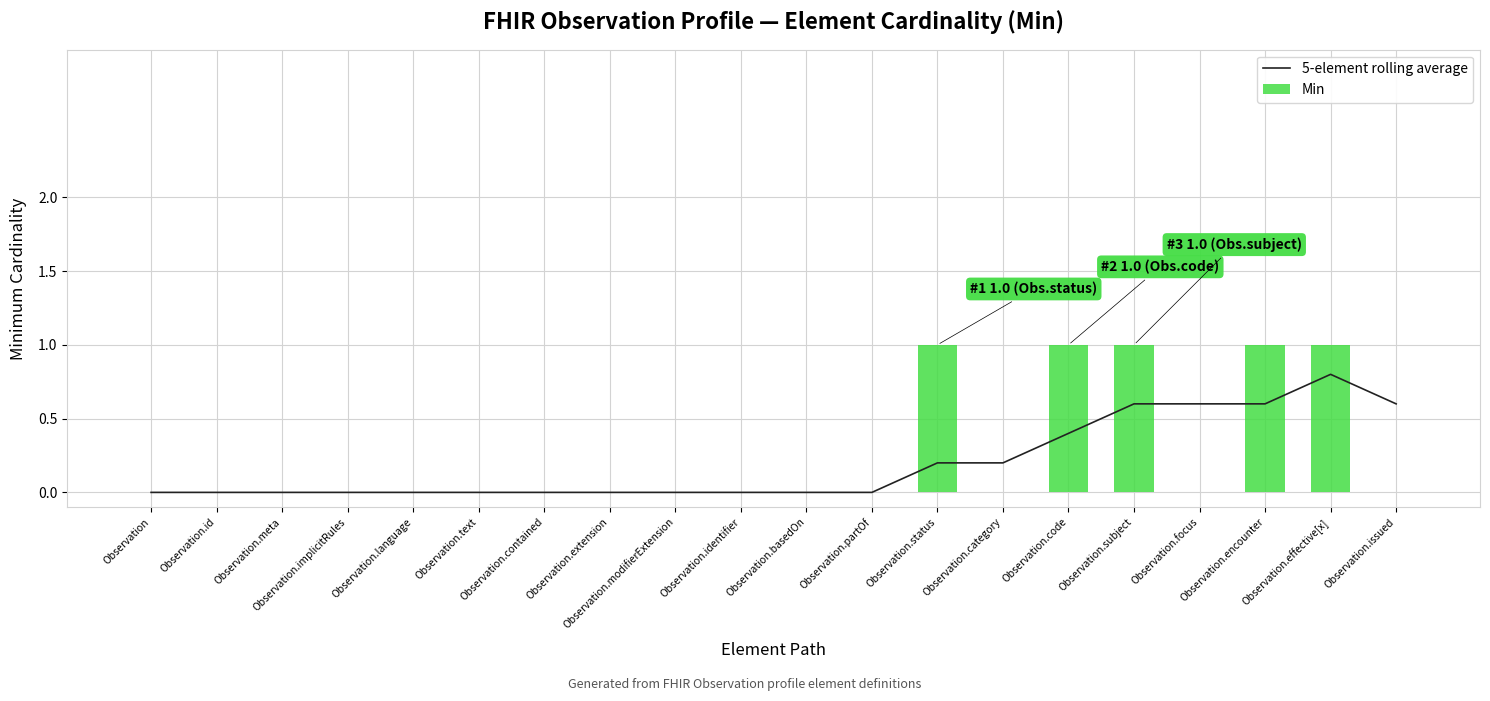

Reading left to right, list all the values displayed in this chart.

5-element rolling average: 0.0	0.0	0.0	0.0	0.0	0.0	0.0	0.0	0.0	0.0	0.0	0.0	0.2	0.2	0.4	0.6	0.6	0.6	0.8	0.6
Min: 0.0	0.0	0.0	0.0	0.0	0.0	0.0	0.0	0.0	0.0	0.0	0.0	1.0	0.0	1.0	1.0	0.0	1.0	1.0	0.0